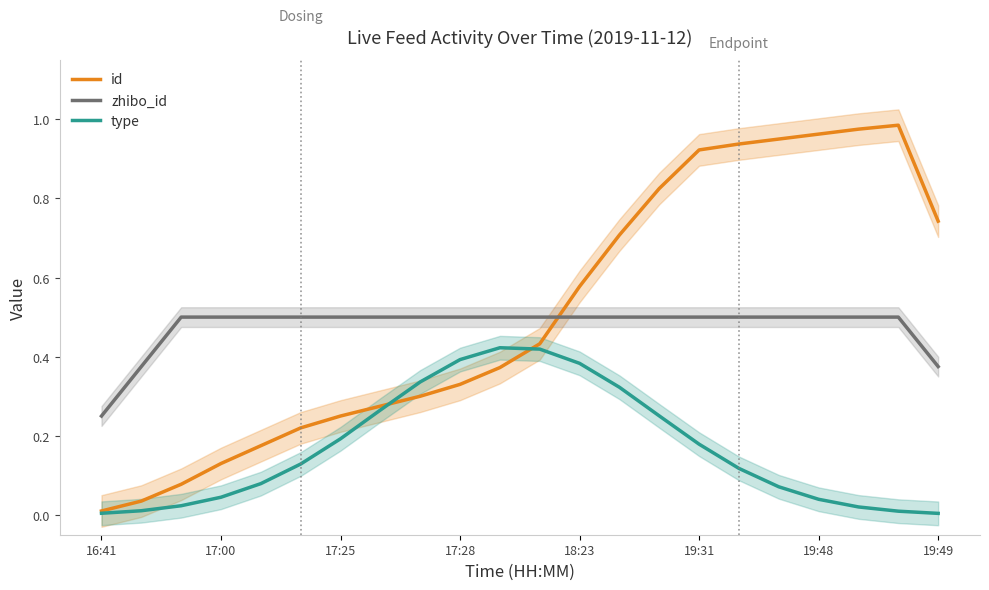

Rank the series by their maximum value, from highest to lowest.

id, zhibo_id, type